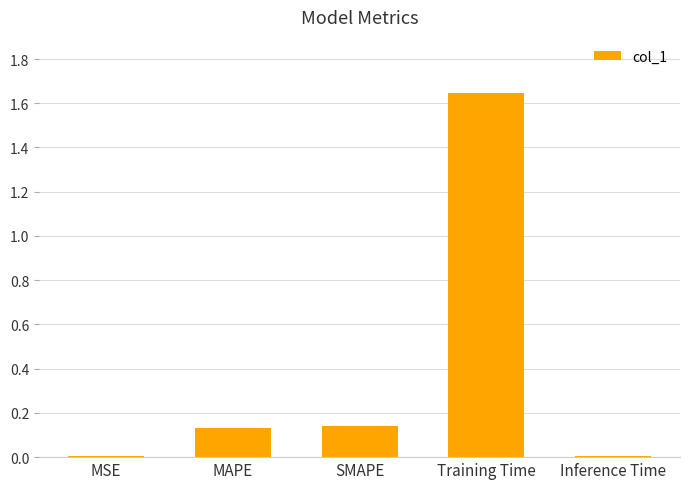

What is the average value?

0.4